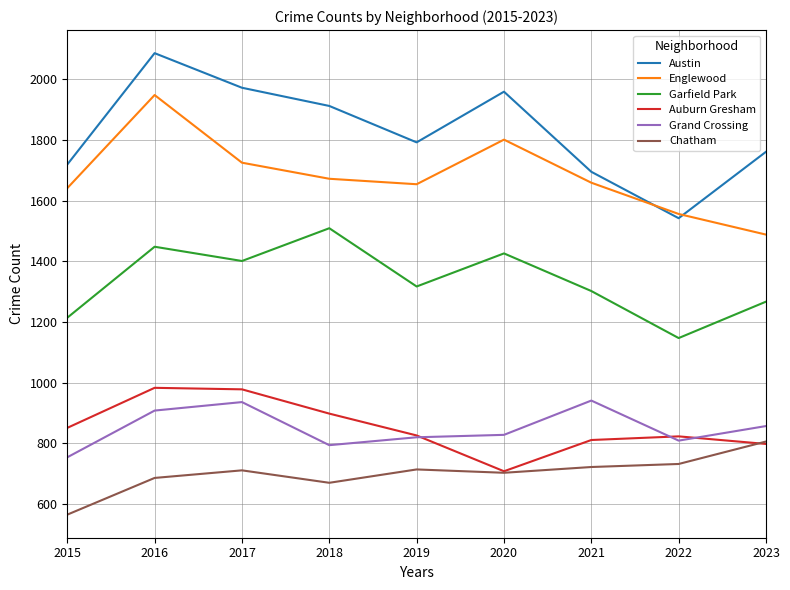

What is the highest value of the Chatham series?

806